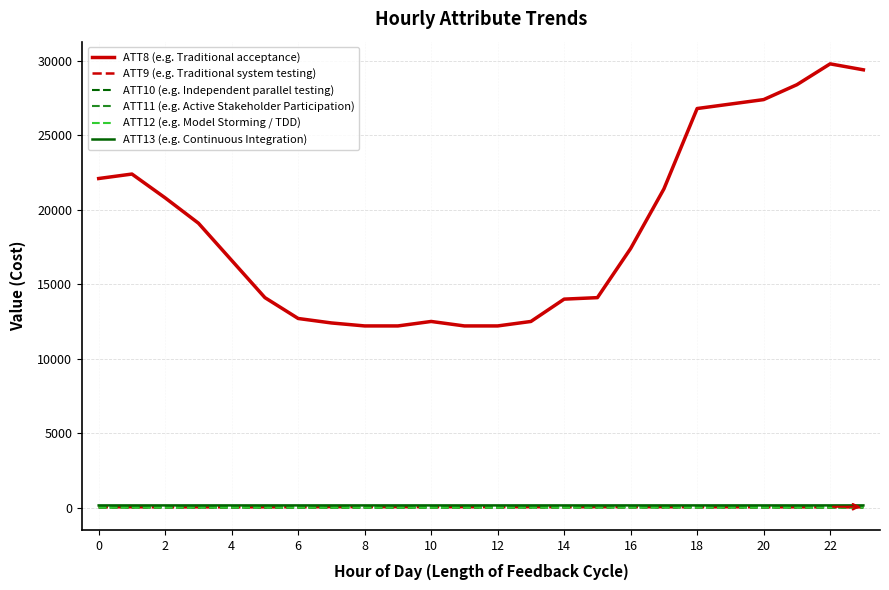

Which series has the largest range (max minus min)?

ATT8 (e.g. Traditional acceptance)